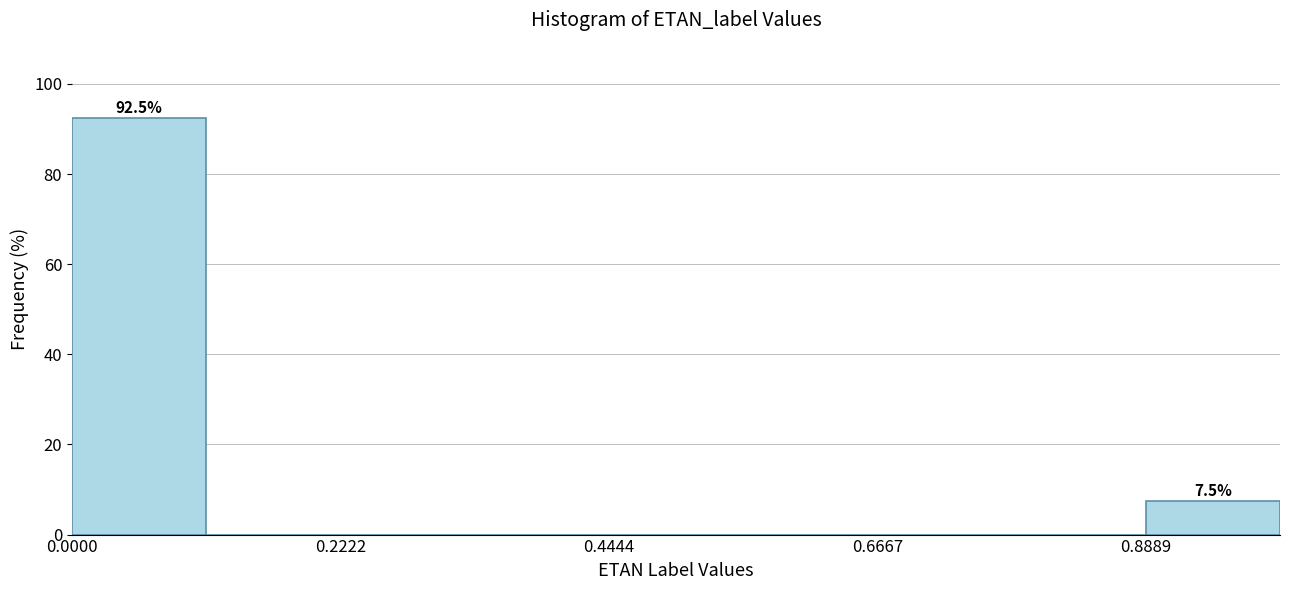

Read against the x-axis, roughly where is the centre of the tallest bar?

0.05